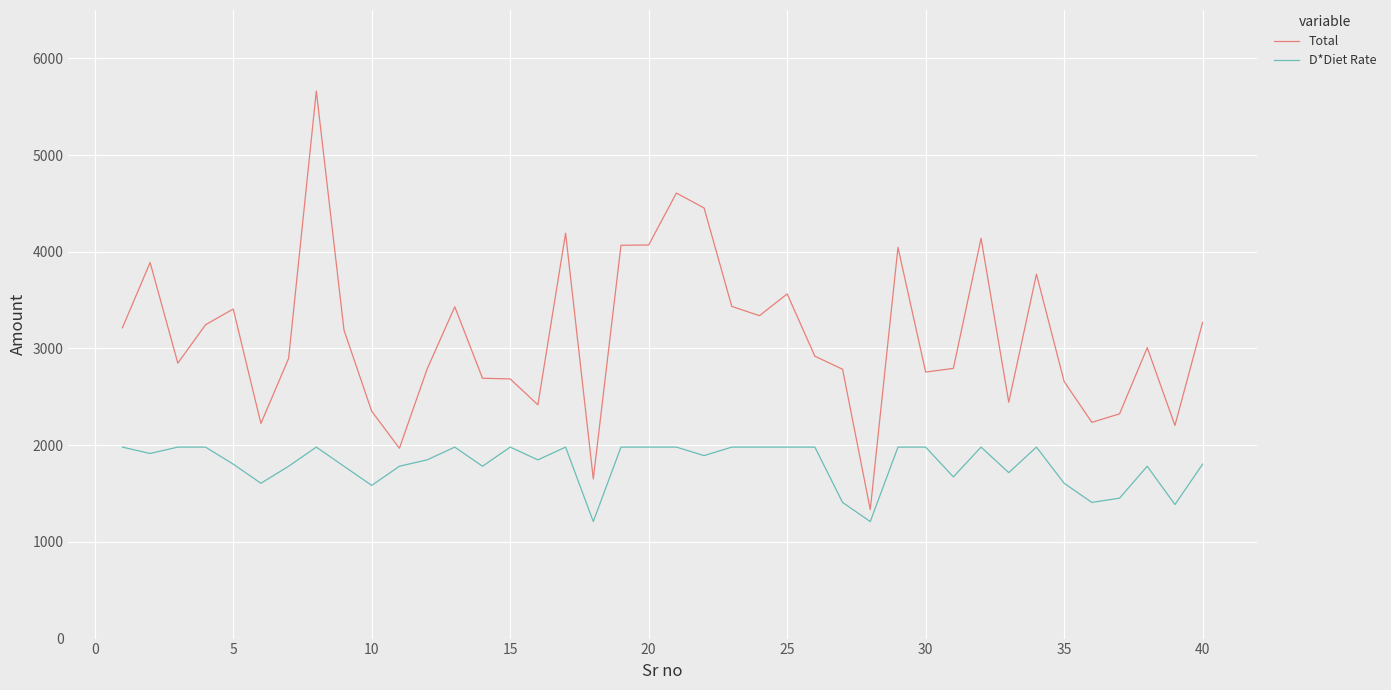

Which series has the largest range (max minus min)?

Total